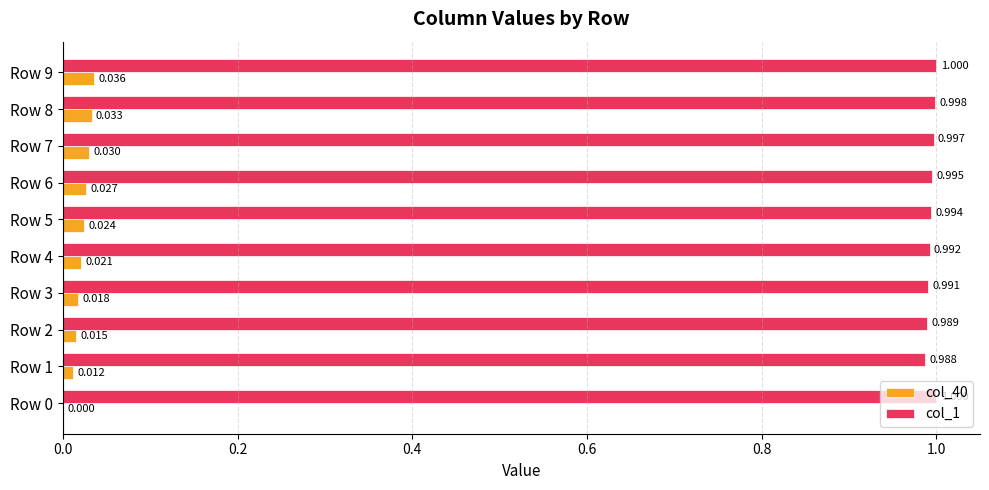

At which category is the sum across all series the highest?

Row 9